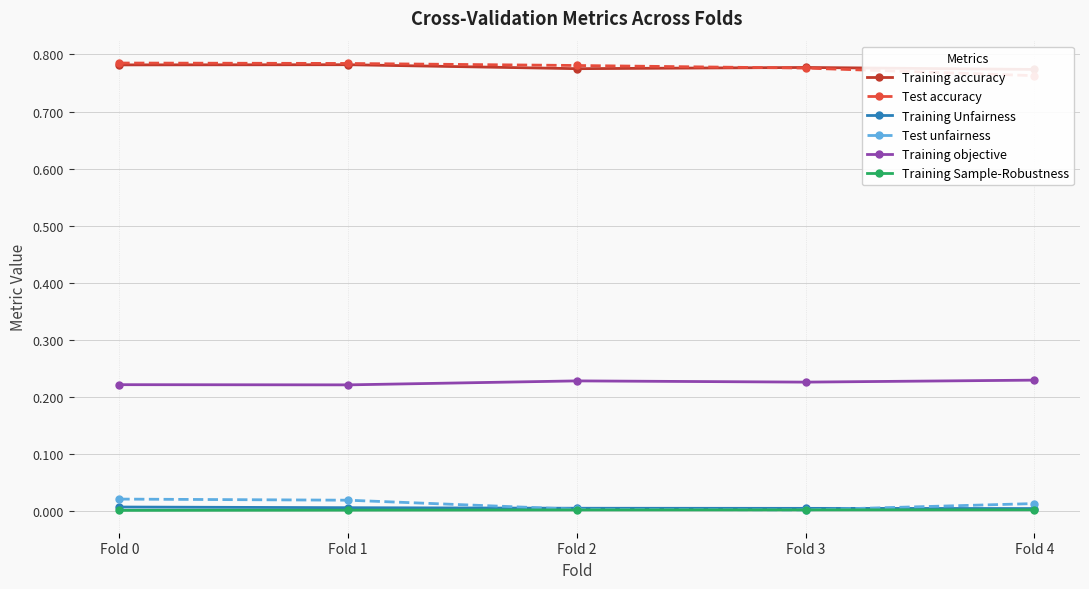

Is it true that Training Unfairness equals 0.0 at Fold 0?

True